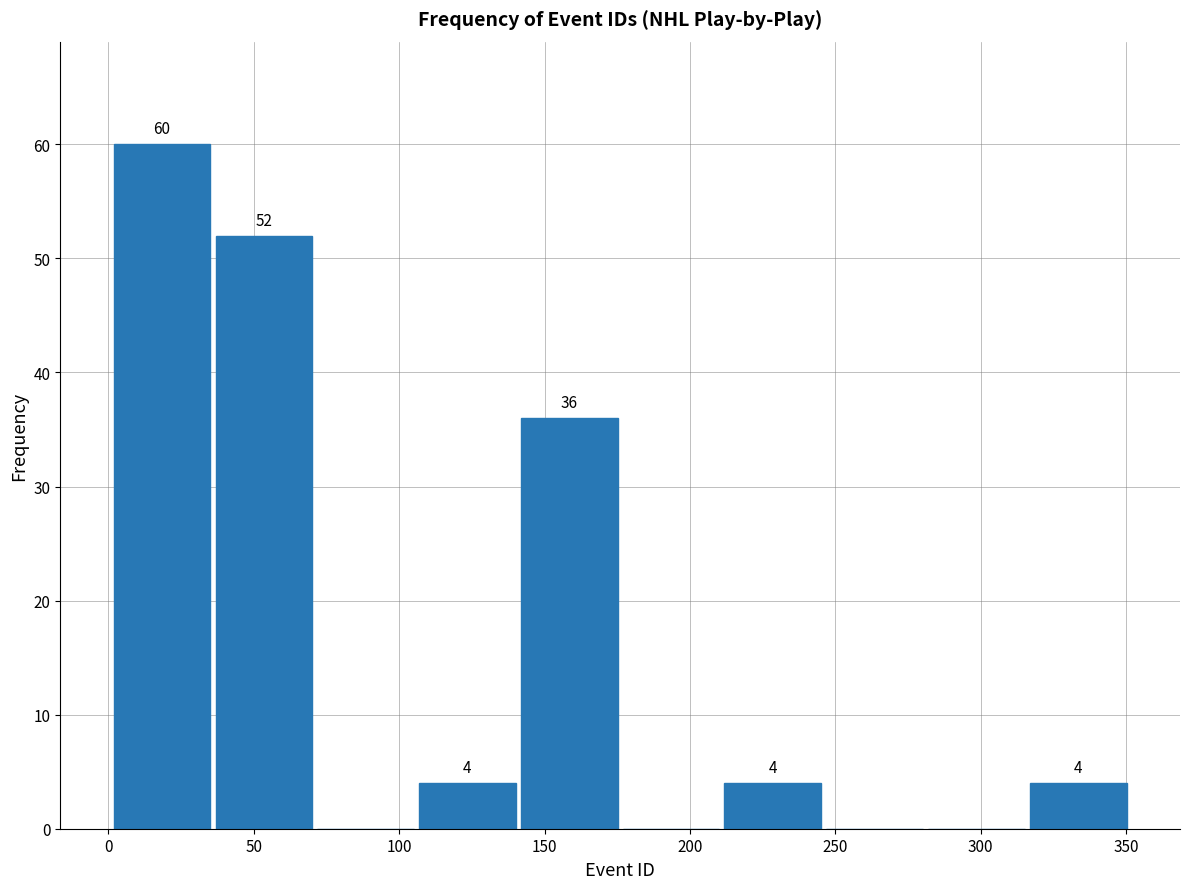

Which range on the x-axis has the tallest bar?

1 to 36